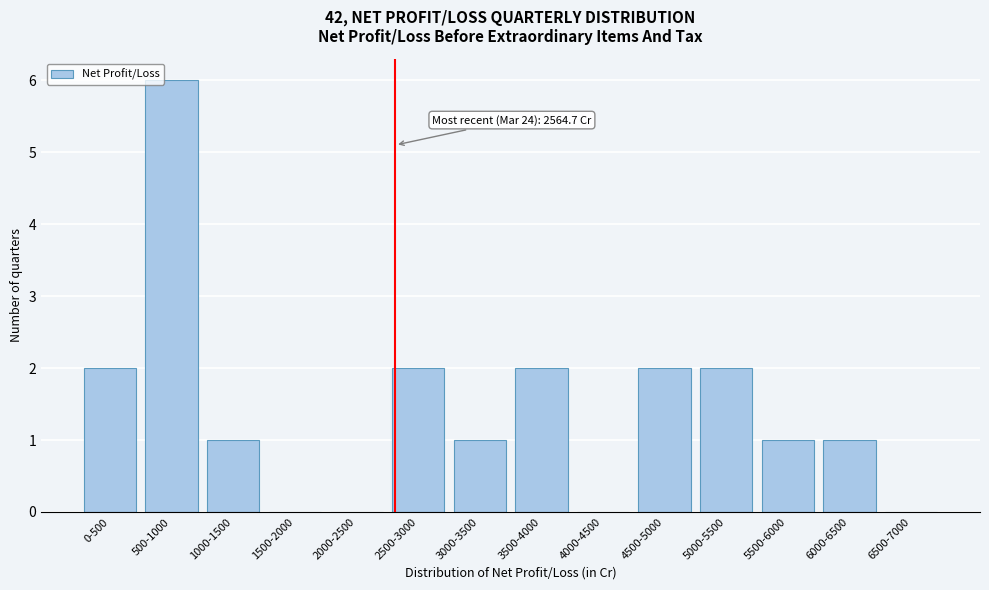

Reading left to right, extract all data points from this chart.

0-500=2	500-1000=6	1000-1500=1	1500-2000=0	2000-2500=0	2500-3000=2	3000-3500=1	3500-4000=2	4000-4500=0	4500-5000=2	5000-5500=2	5500-6000=1	6000-6500=1	6500-7000=0